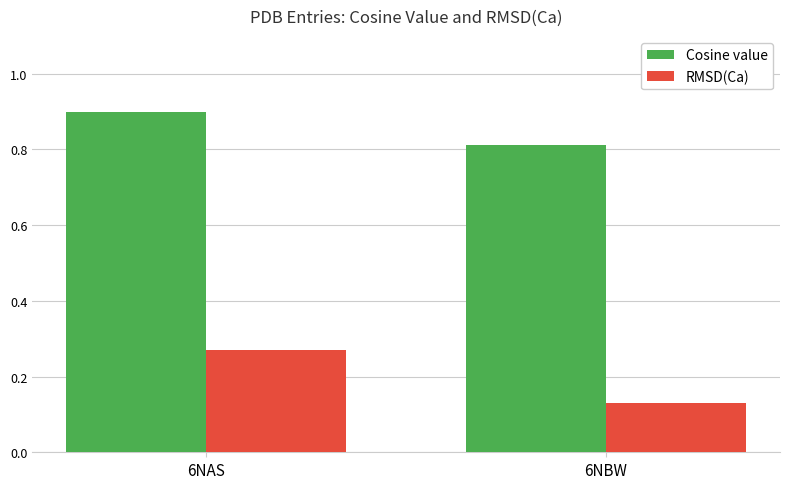

What are all the series names shown in the legend?

Cosine value, RMSD(Ca)